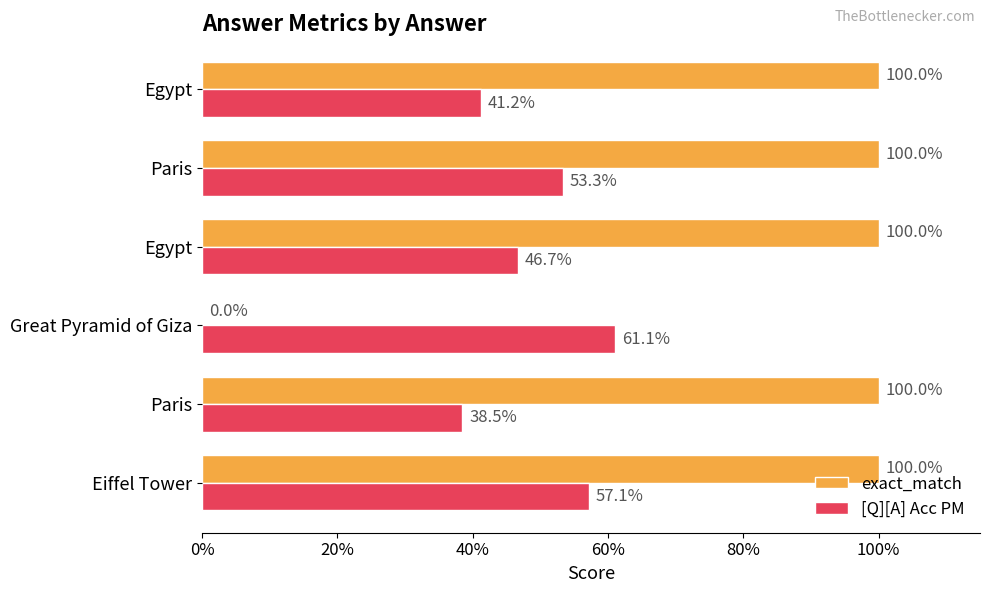

What are all the series names shown in the legend?

exact_match, [Q][A] Acc PM